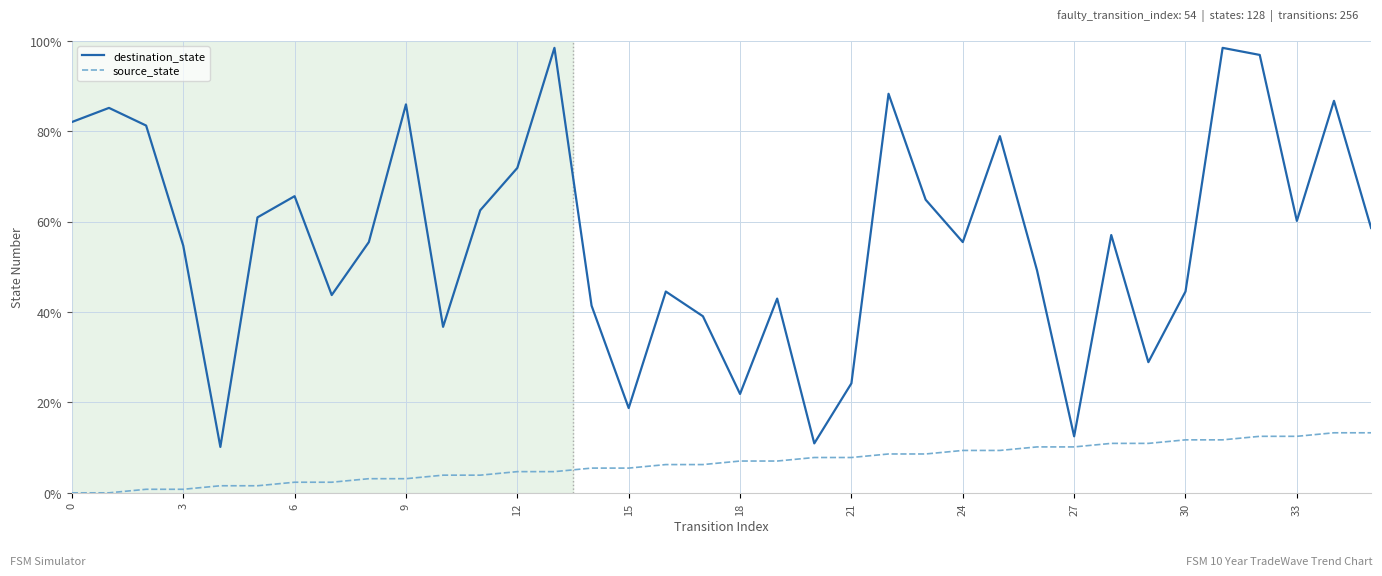

True or false: destination_state and source_state cross at least once.

False